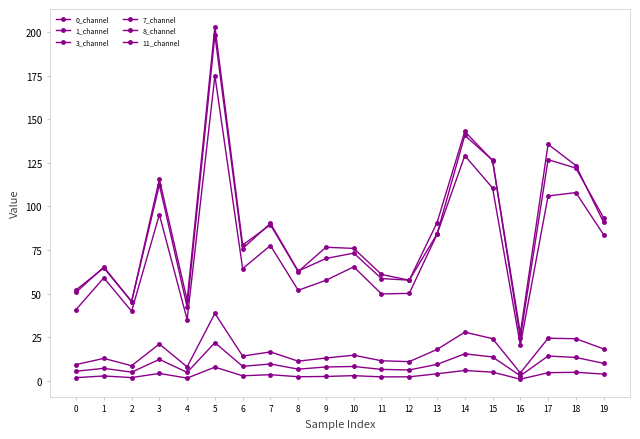

List the series in order of their peak value, highest first.

0_channel, 1_channel, 7_channel, 11_channel, 3_channel, 8_channel